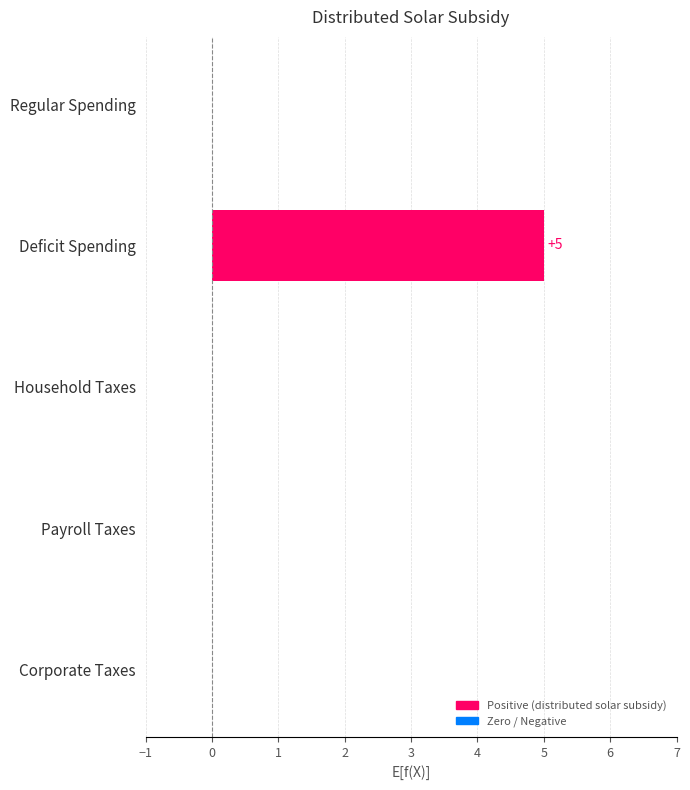

The value at Regular Spending is 0. True or false?

True